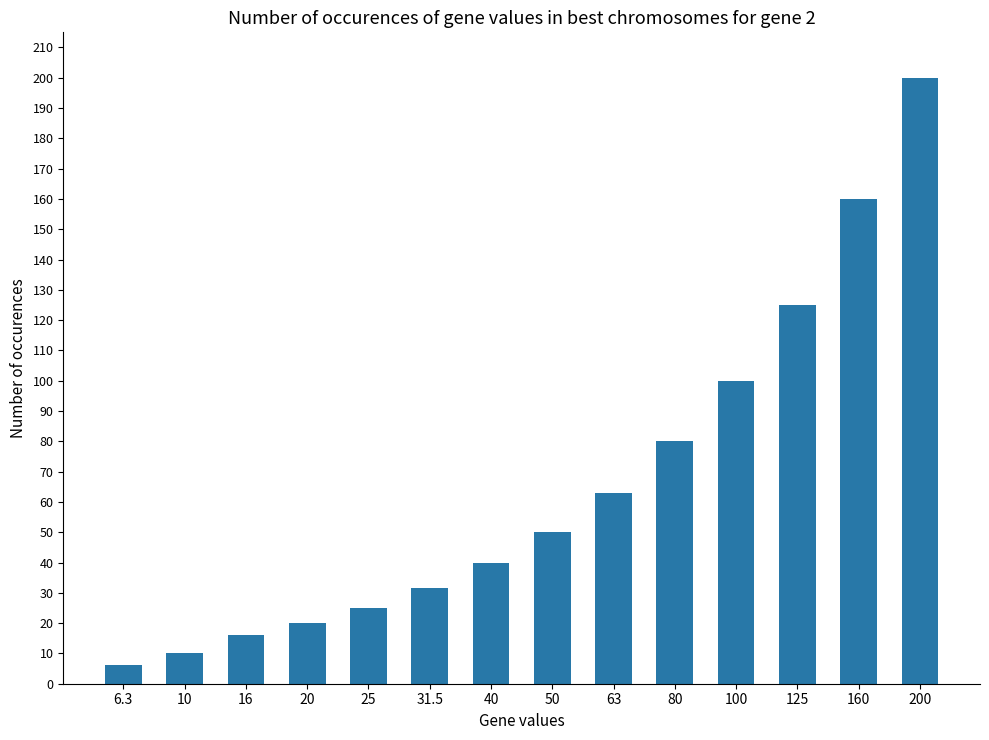

What is the maximum value shown in the chart?

200.0